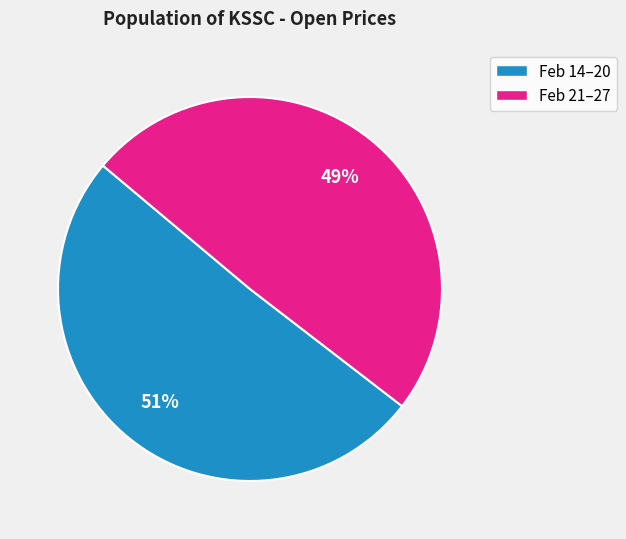

Is there any slice that represents more than half of the pie?

Yes